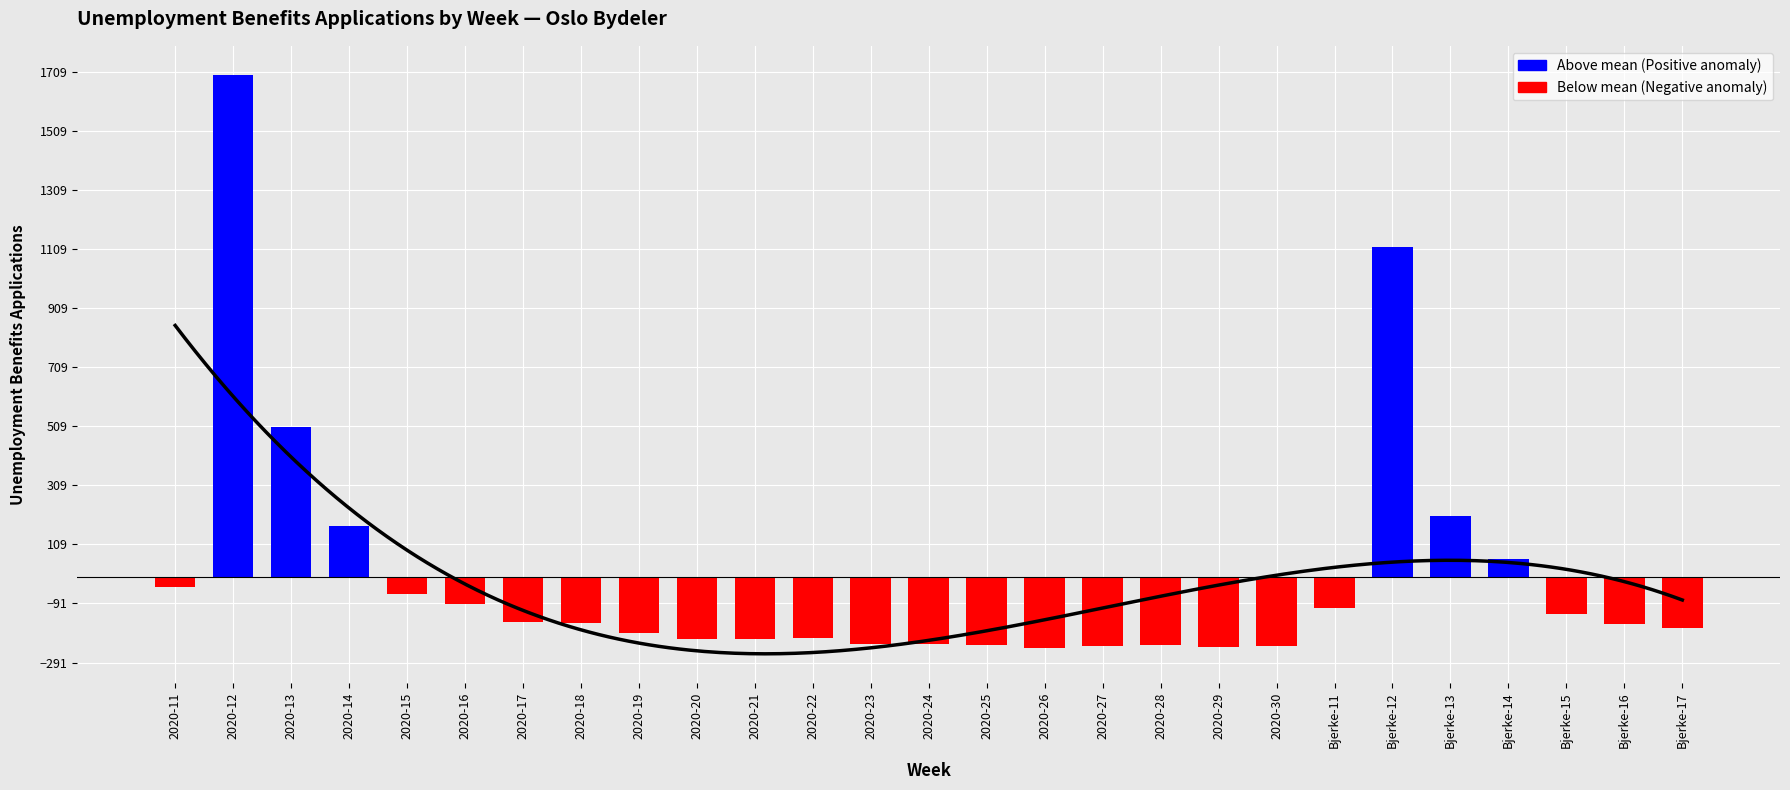

List the series in order of their overall mean, lowest first.

Below mean, Above mean